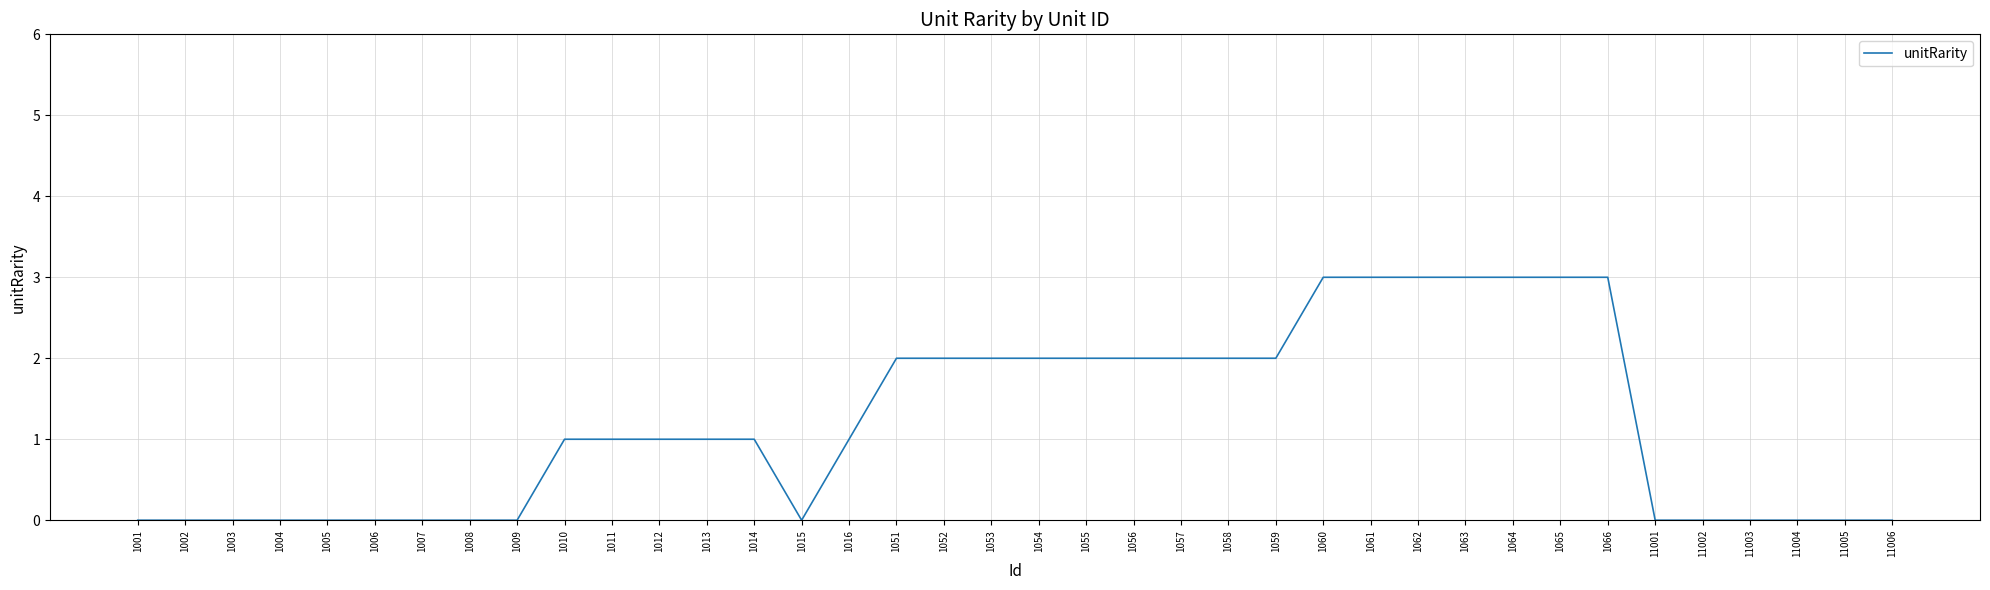

What is the greatest value displayed?

3